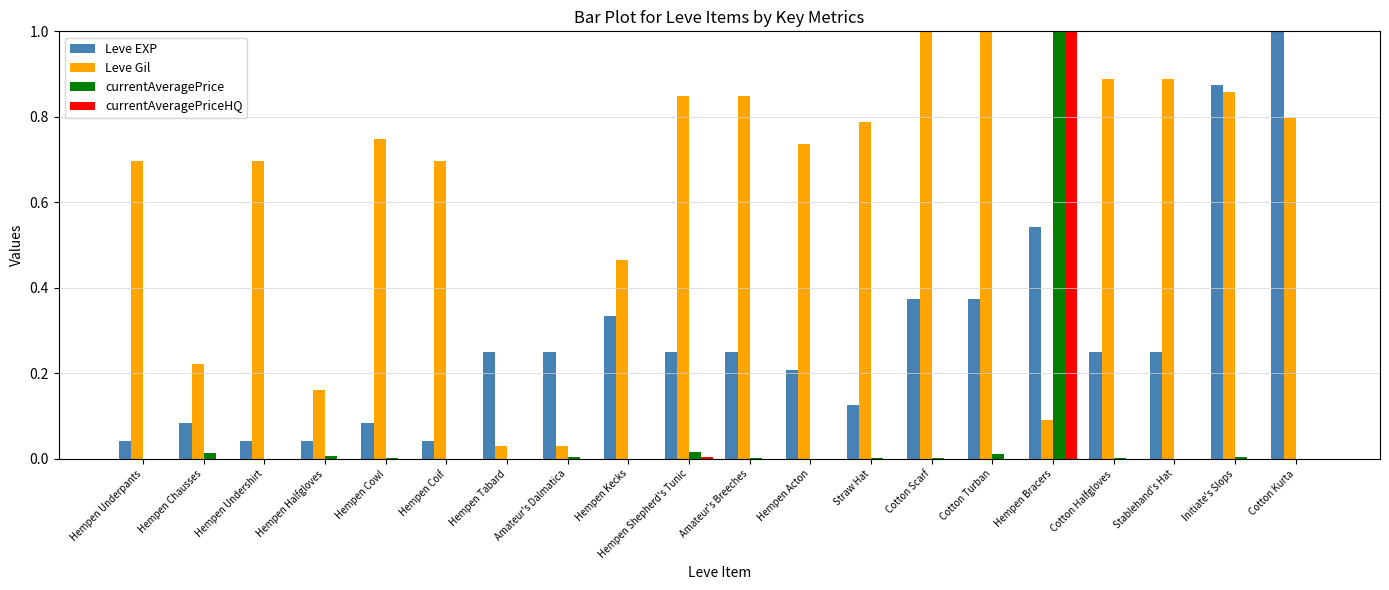

Which series has the largest total across all categories?

Leve Gil